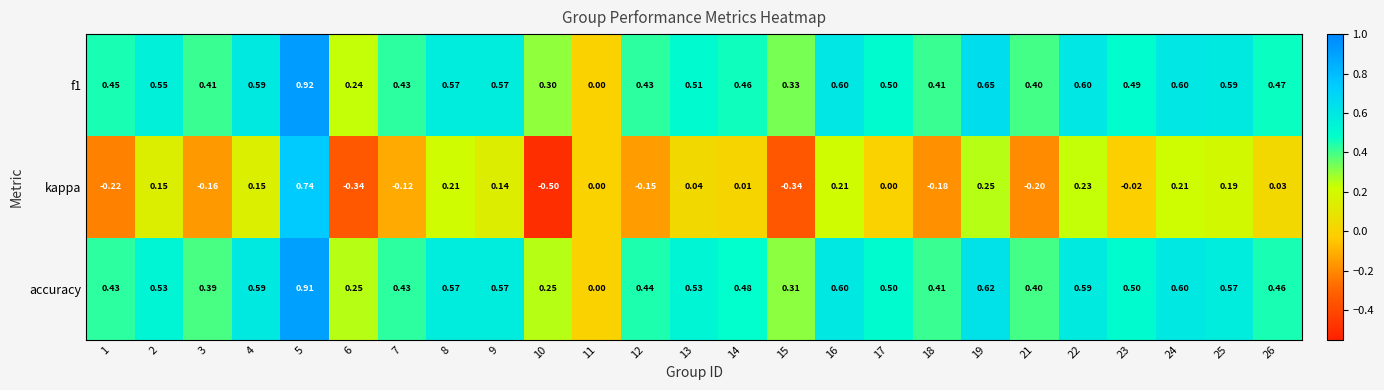

Between 2 and 17, which series saw the biggest shift?

kappa